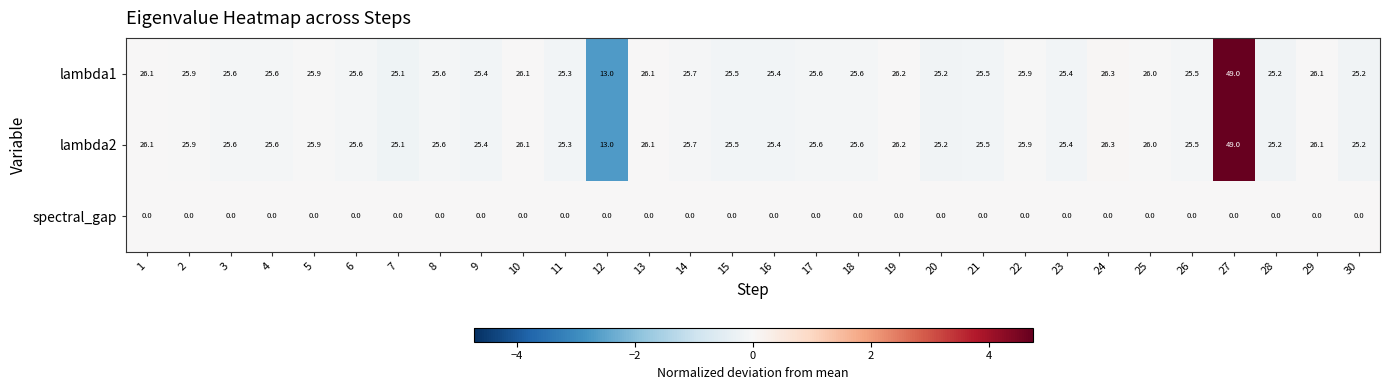

True or false: lambda2 has a value of 25.6 at 18.

True